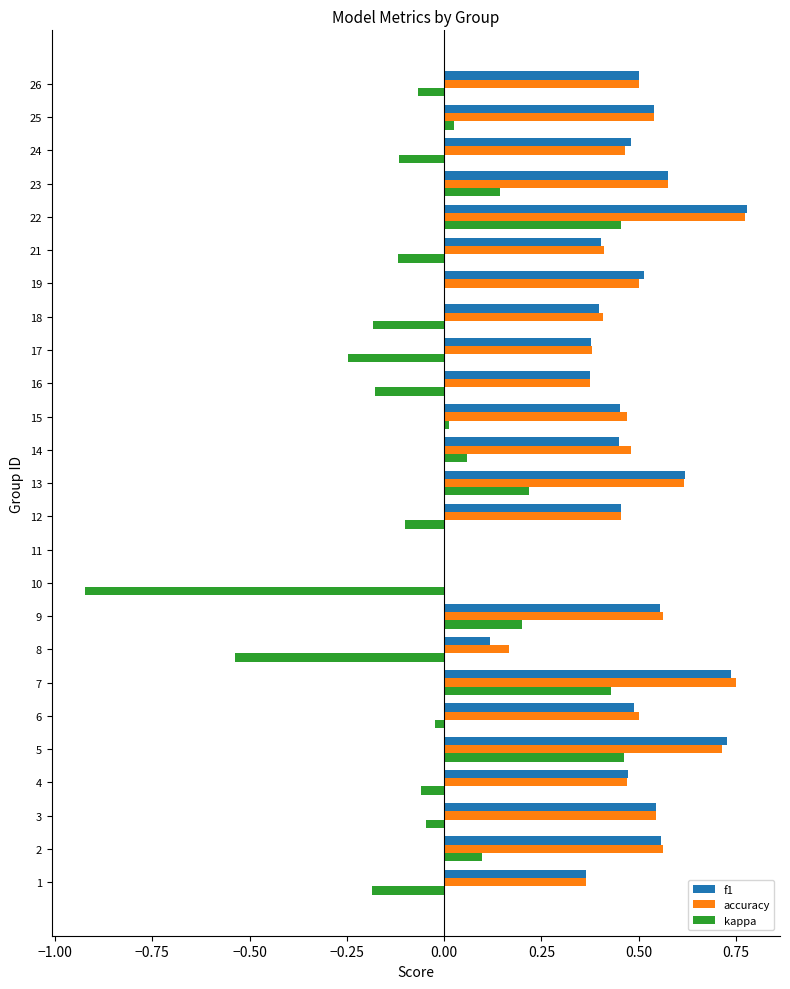

Which series changed the most between 18 and 19?

kappa